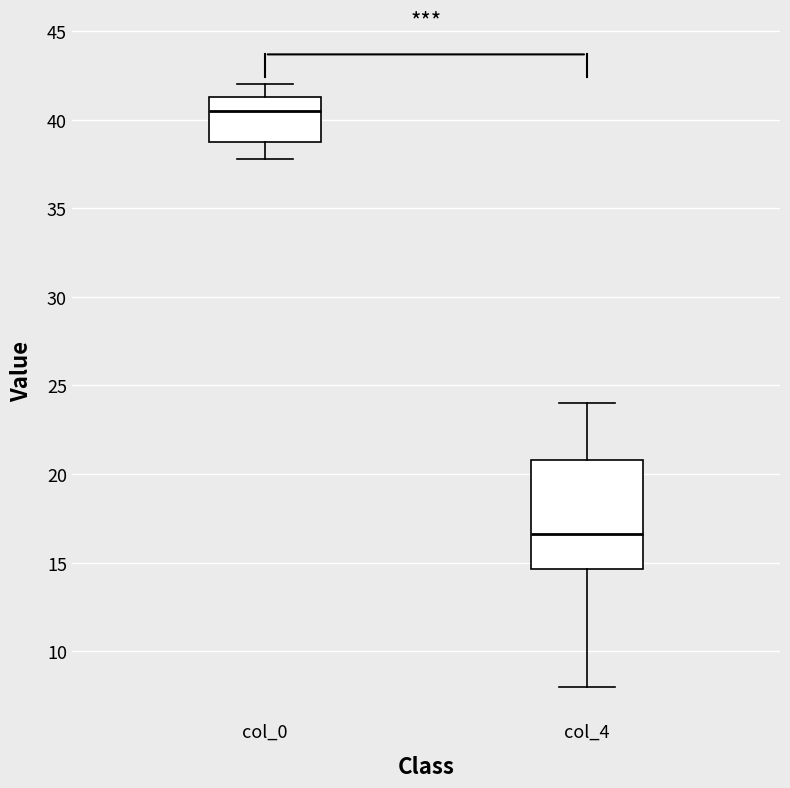

Which box has the highest median line?

col_0